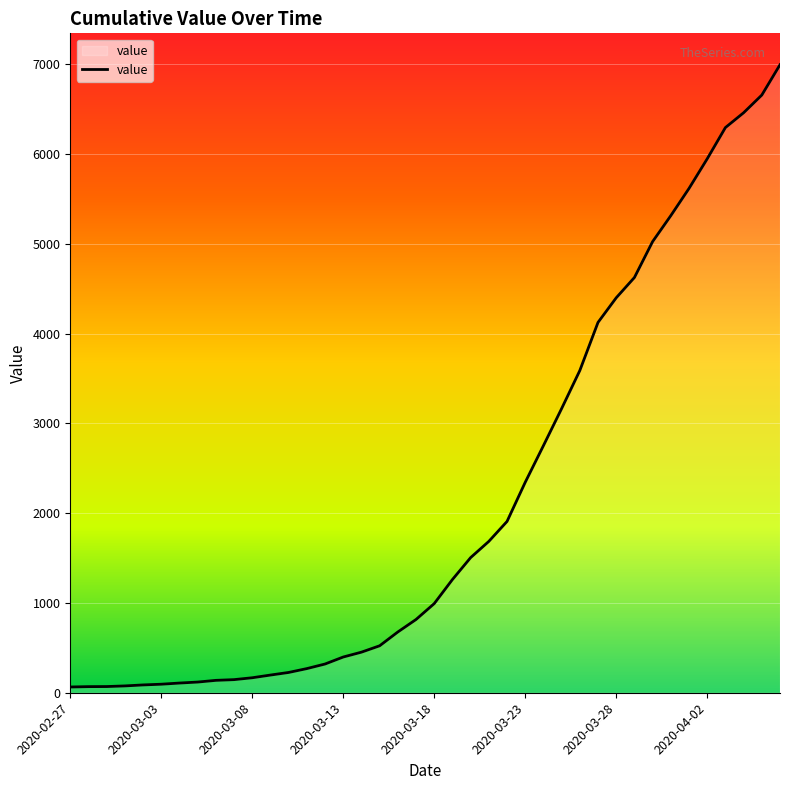

What is the difference between the maximum and minimum values?

6931